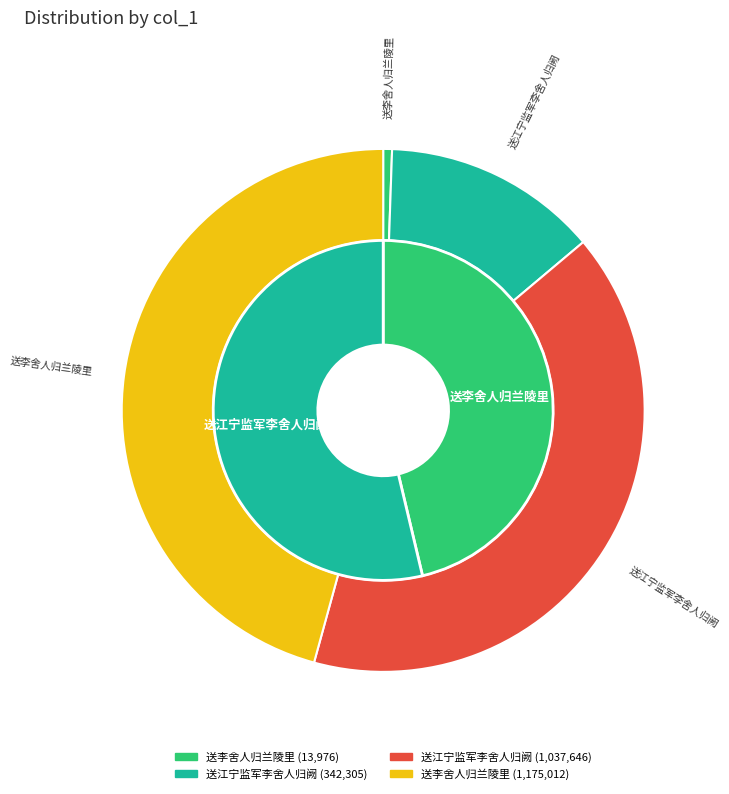

Count the number of slices in the pie.

4